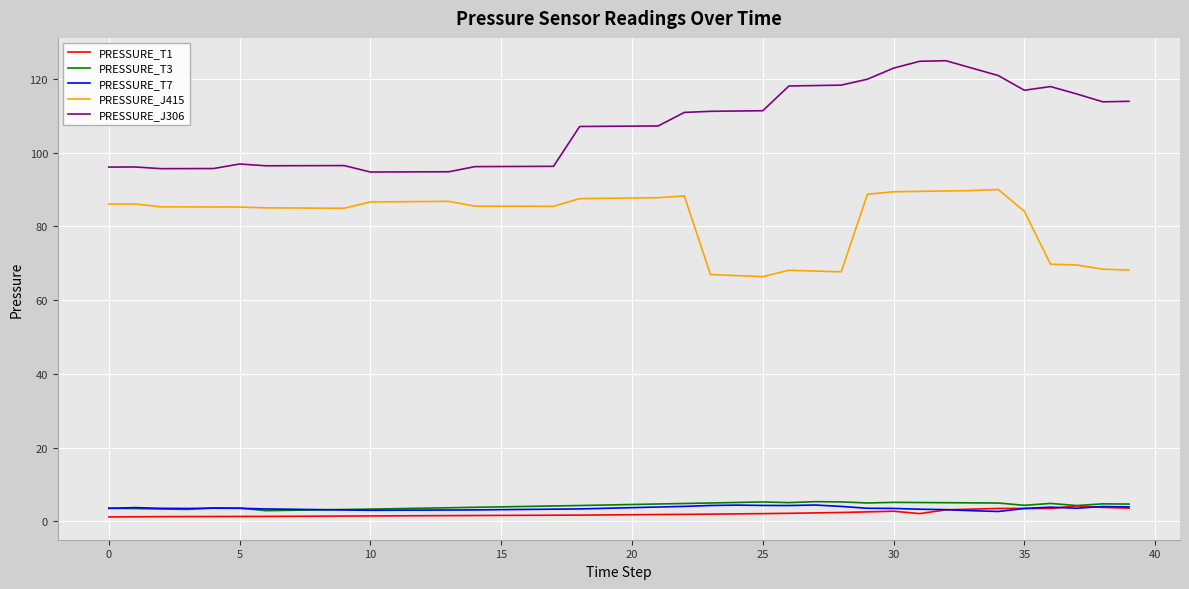

What is the average value of the PRESSURE_T3 series?

4.3